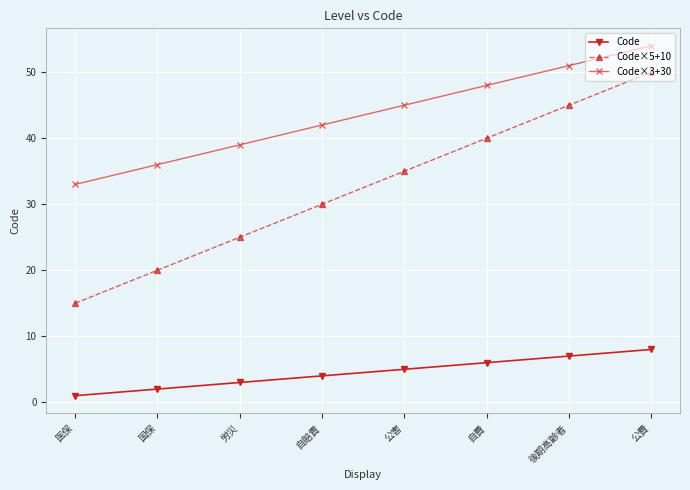

At which label is Code×3+30 closest to 43?

自賠責